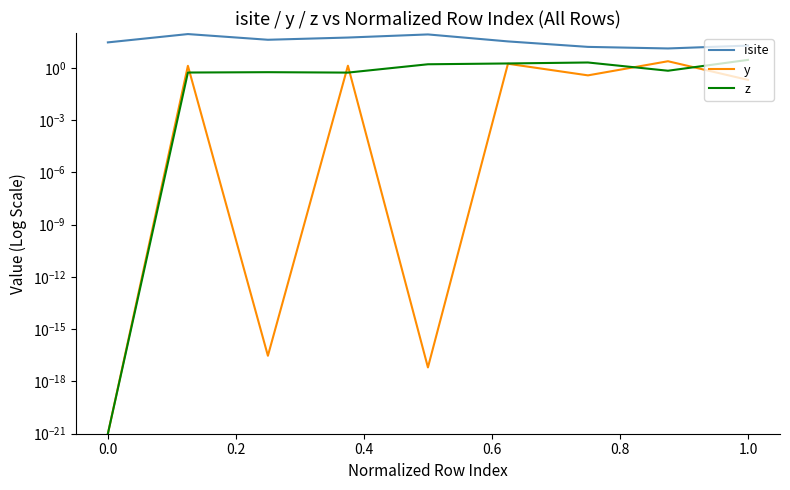

List the series in order of their peak value, lowest first.

y, z, isite